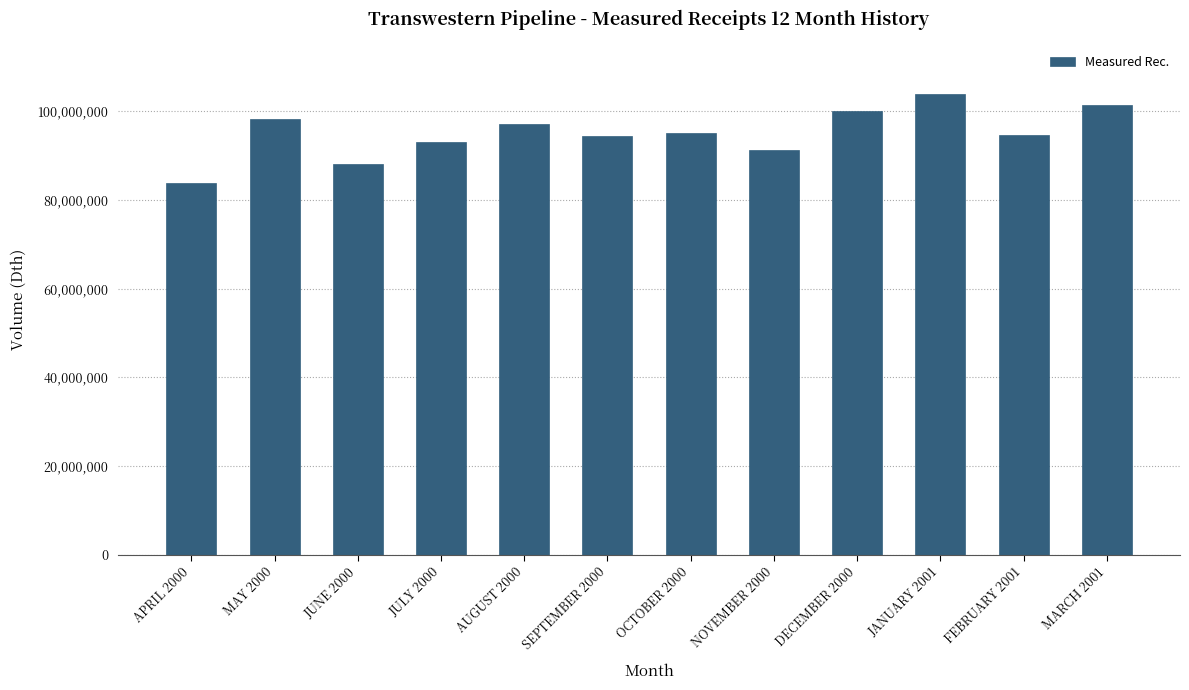

The value at MAY 2000 is 98257638. True or false?

True